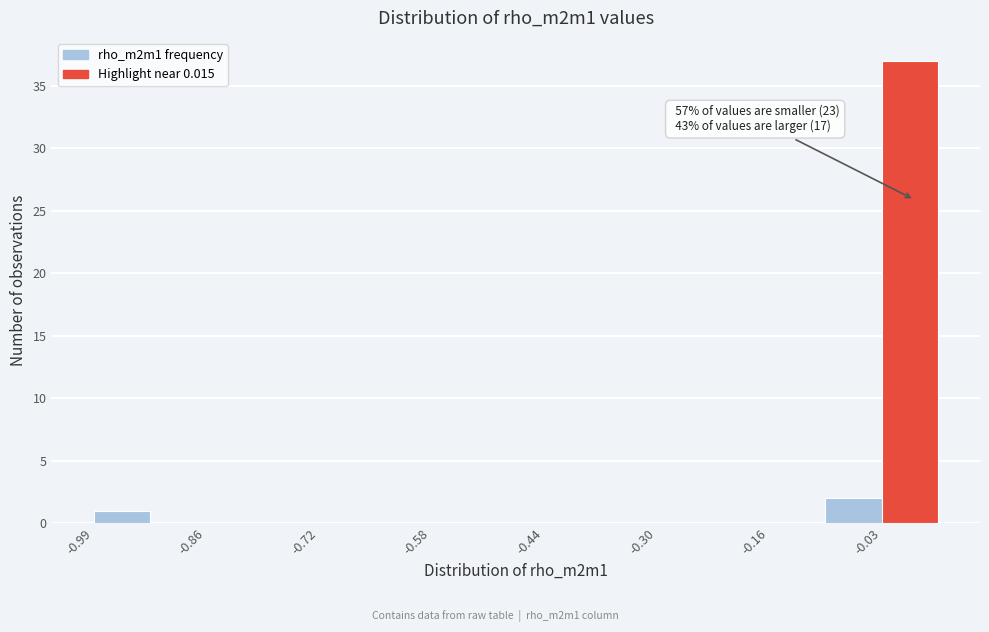

Around what value on the x-axis is the tallest bar? Give the approximate position of its centre, as read against the axis.

0.00